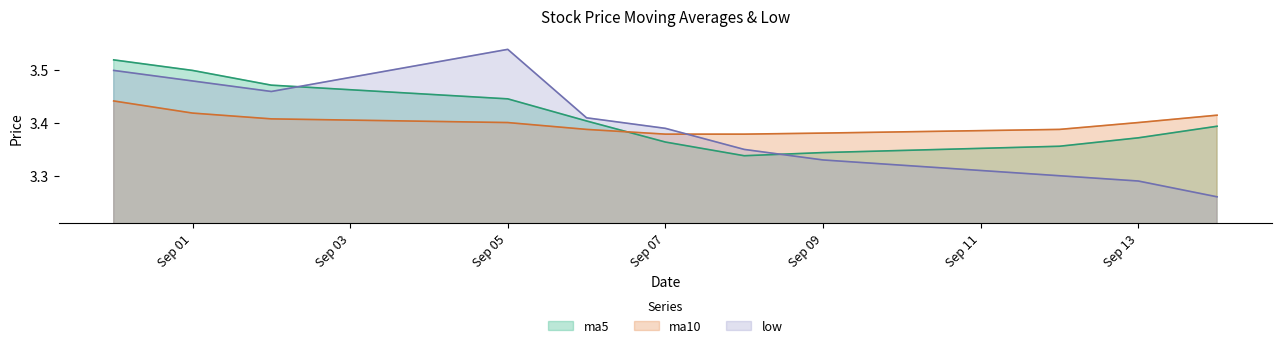

How many interior local valleys does the low series have?

1